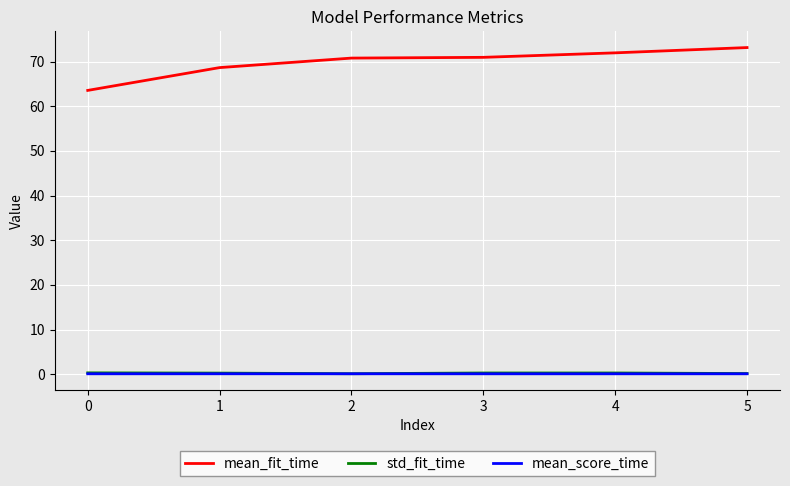

True or false: mean_fit_time and mean_score_time cross at least once.

False